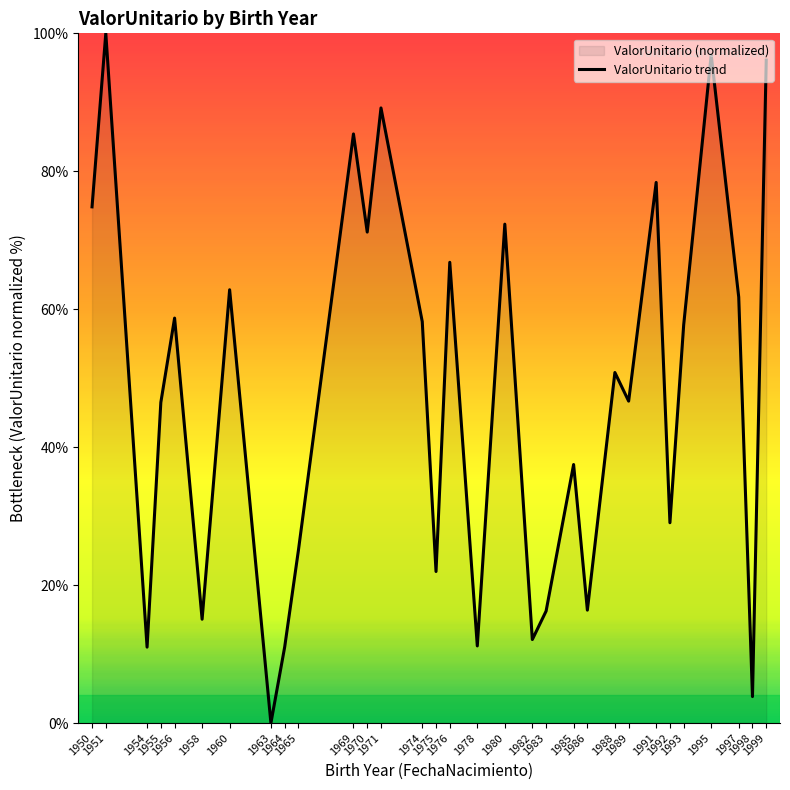

Reading left to right, what are all the values shown in this chart?

74.8	100.0	11.0	46.5	58.7	15.1	62.8	0.0	11.0	25.1	85.4	71.2	89.2	58.2	22.0	66.8	11.2	72.3	12.1	16.2	37.5	16.4	50.8	46.7	78.4	29.0	57.7	96.9	61.8	3.8	96.1